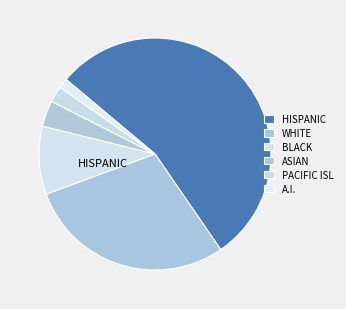

Count the number of slices in the pie.

6